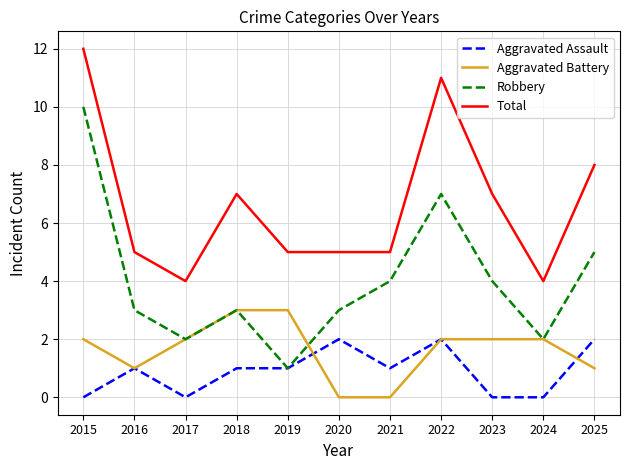

Reading left to right, transcribe all the data shown in this chart.

Aggravated Assault: 0	1	0	1	1	2	1	2	0	0	2
Aggravated Battery: 2	1	2	3	3	0	0	2	2	2	1
Robbery: 10	3	2	3	1	3	4	7	4	2	5
Total: 12	5	4	7	5	5	5	11	7	4	8